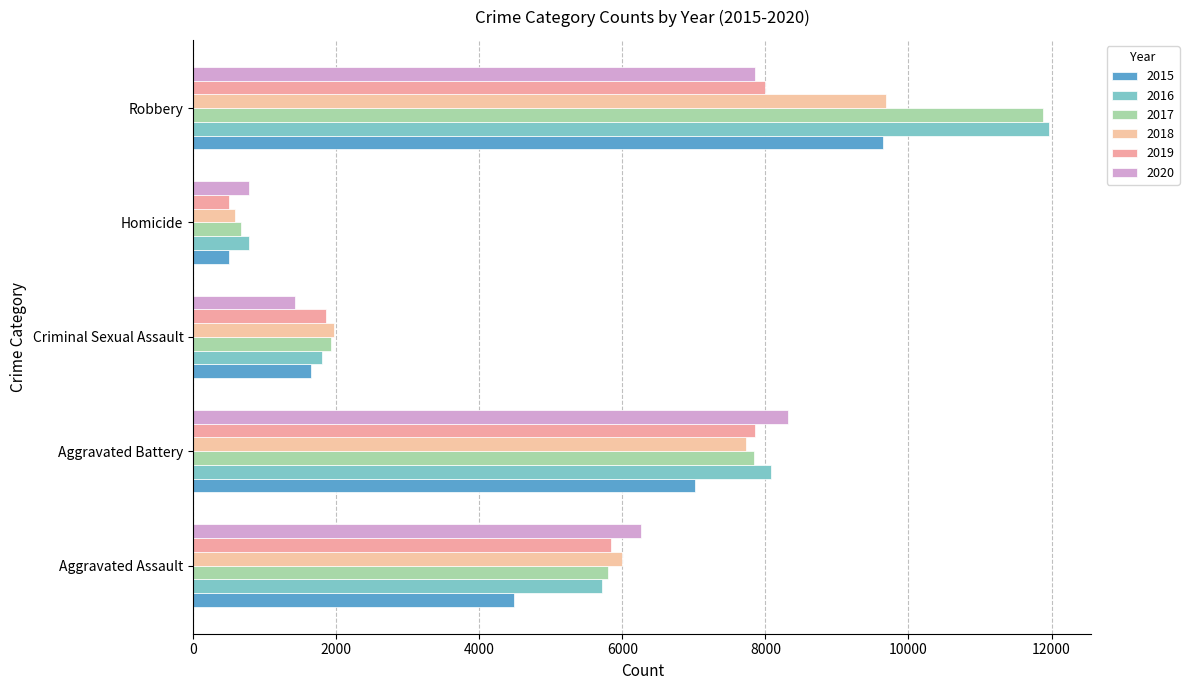

What is the total value across all series at Aggravated Battery?

46858